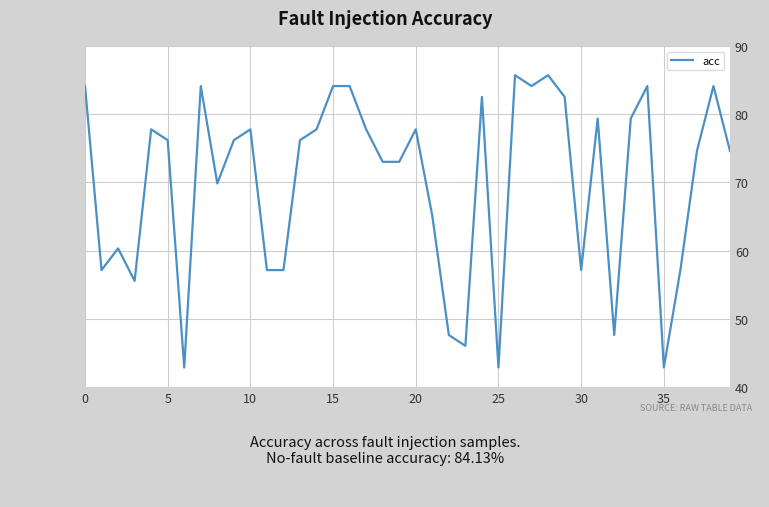

What is the maximum value shown in the chart?

85.7